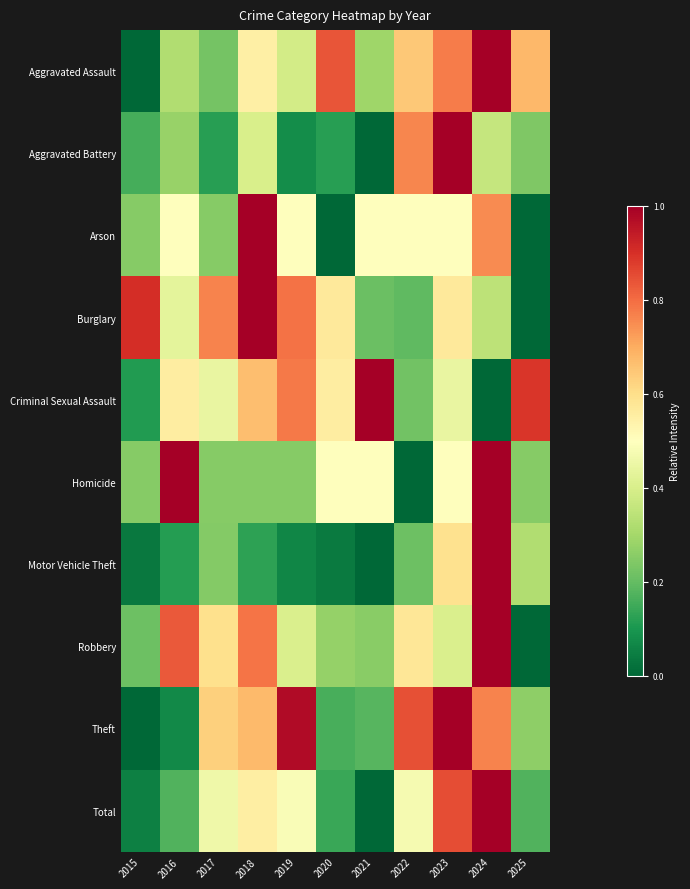

Which series has the largest total across all categories?

Burglary